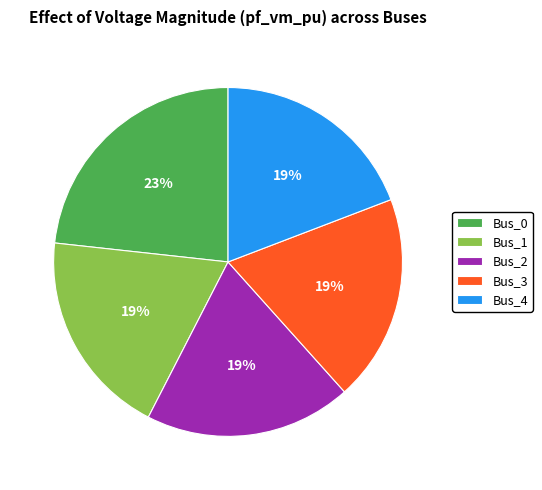

How many segments does this pie chart have?

5